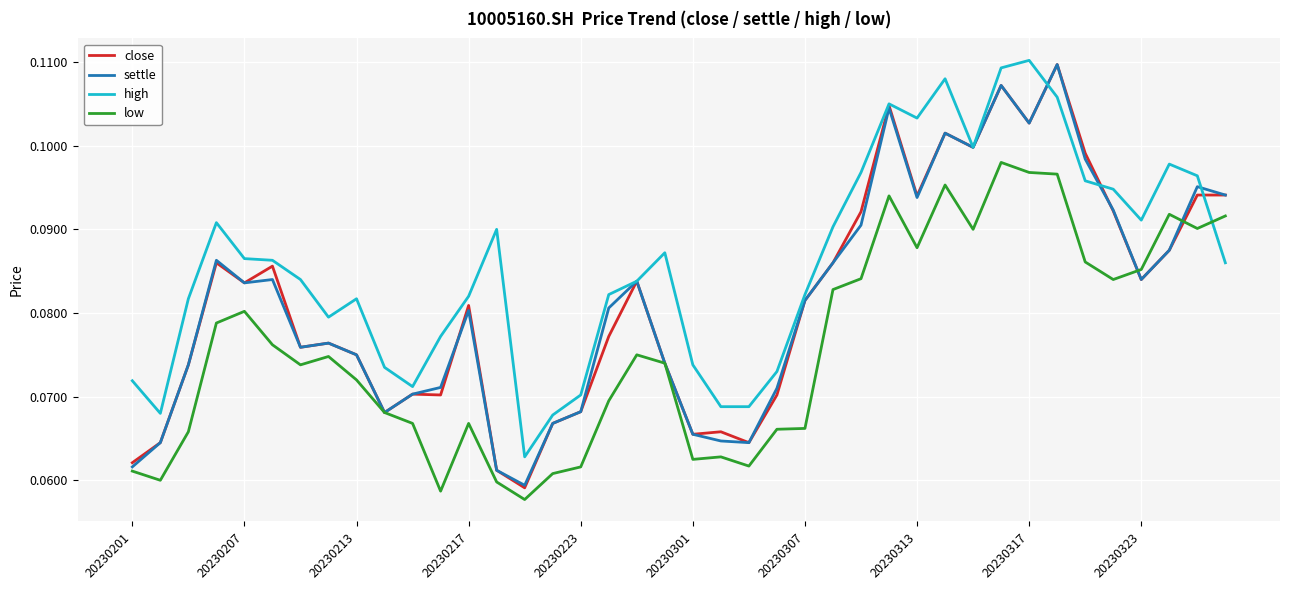

Which series has the widest spread of values?

close